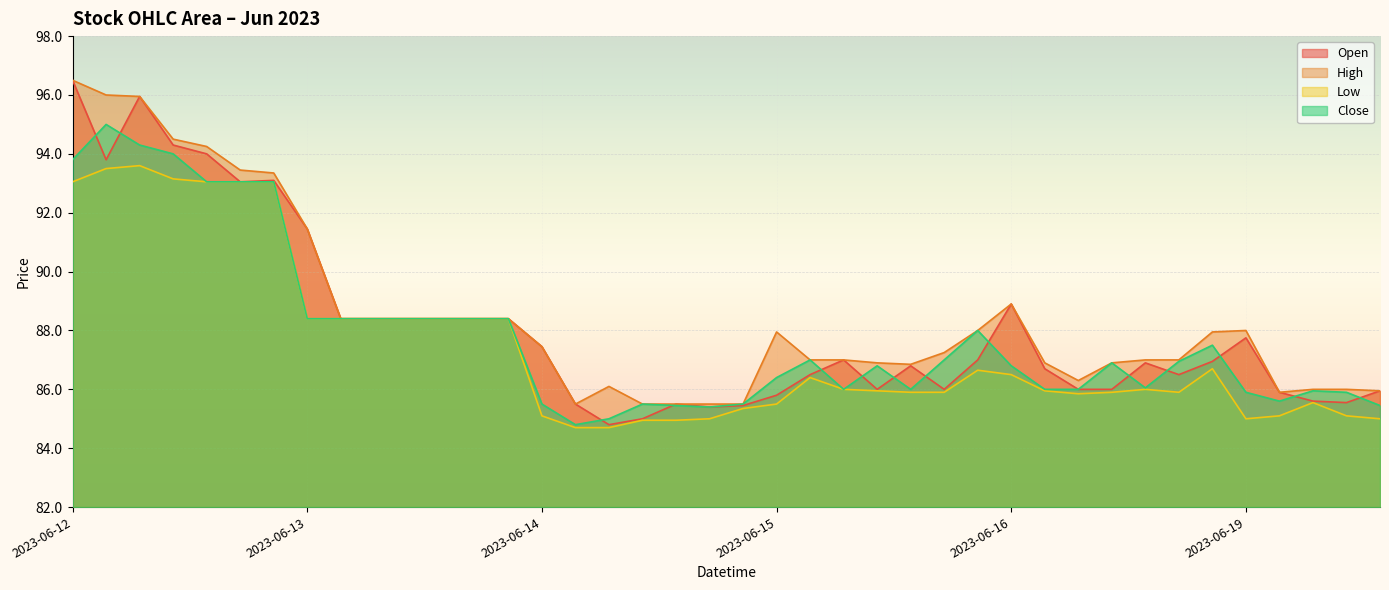

At which category does Open reach its first local peak?

2023-06-12 11:15